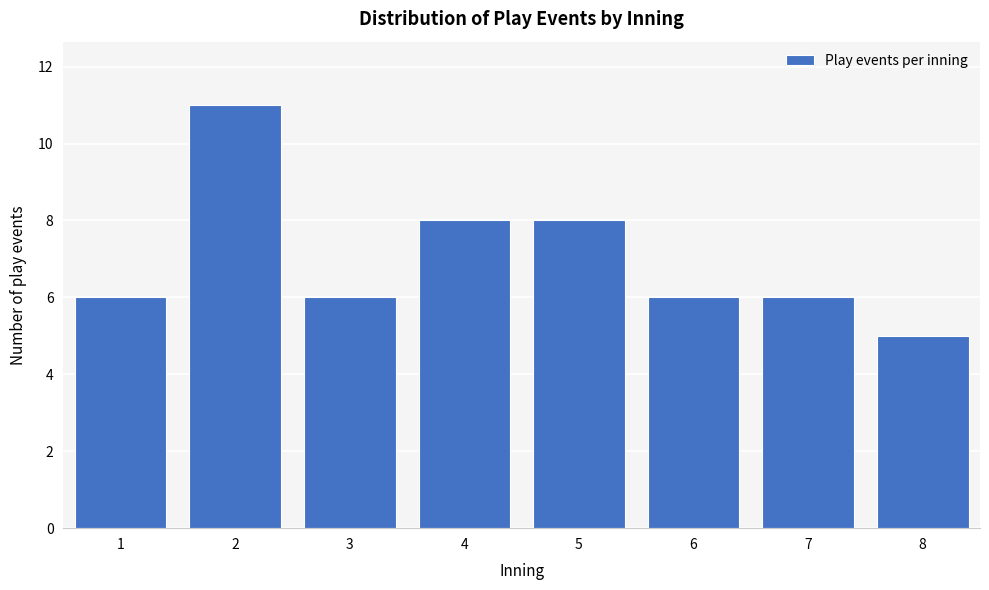

Reading right to left, transcribe all the data shown in this chart.

8=5	7=6	6=6	5=8	4=8	3=6	2=11	1=6